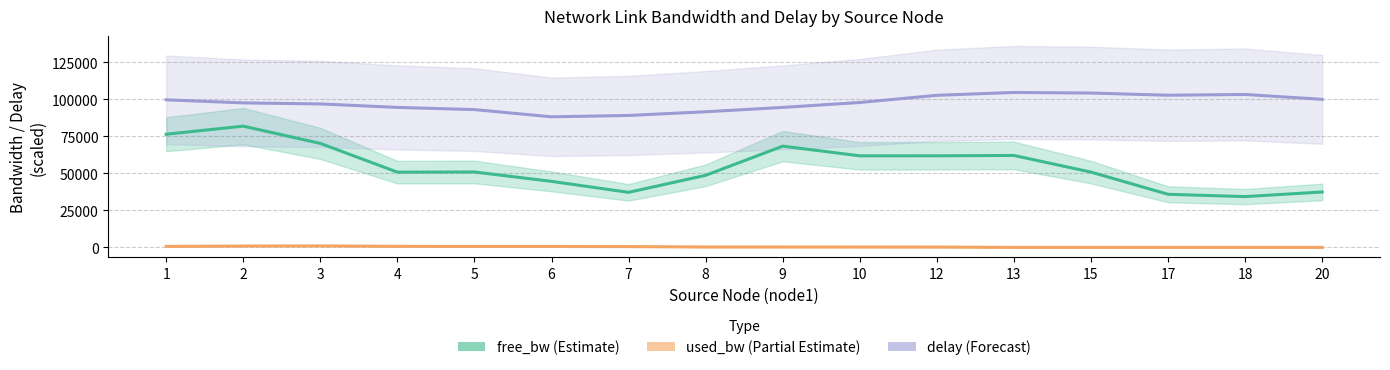

Between 3 and 18, which series saw the biggest shift?

free_bw (Estimate)